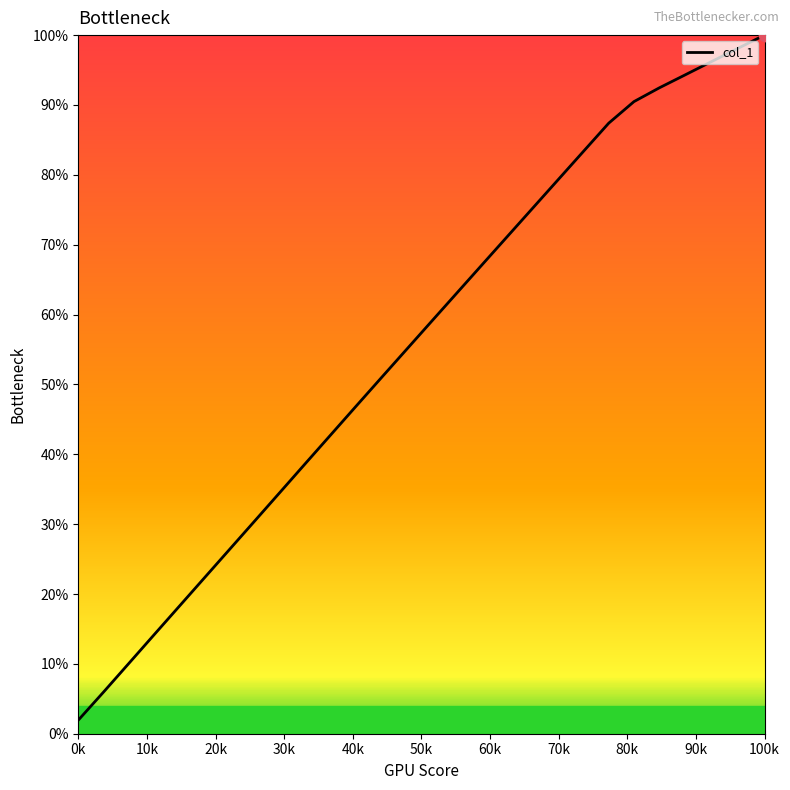

Does the chart have visible grid lines?

No